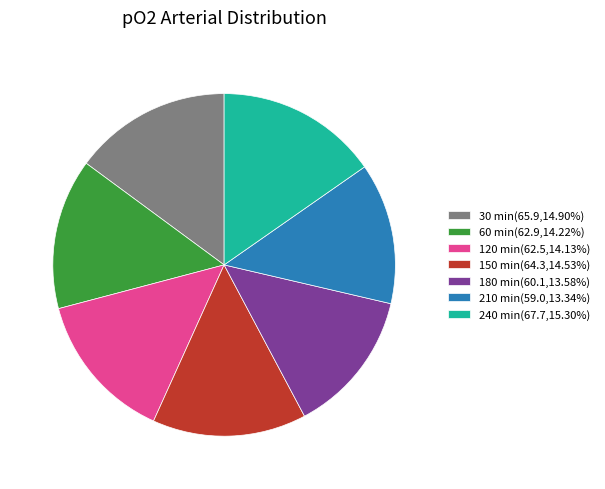

Is there a majority slice in this chart?

No